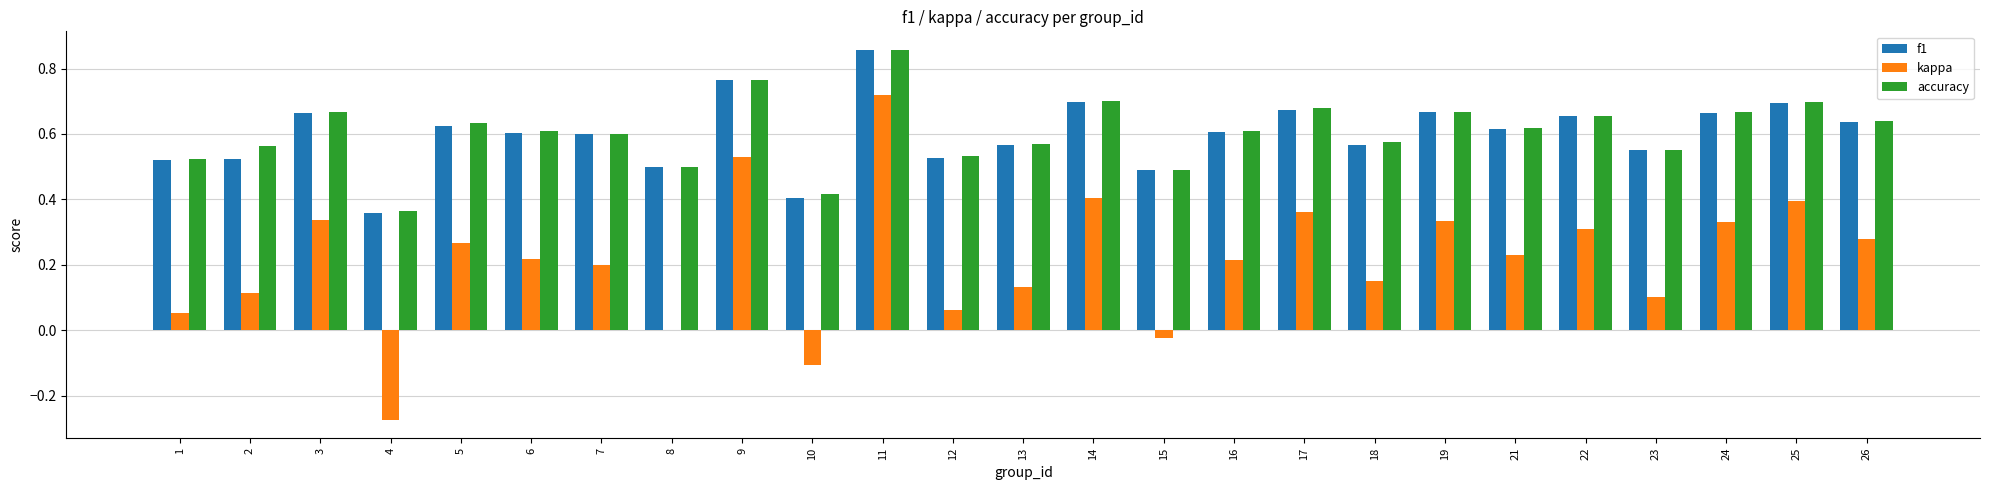

Which category has the highest value across all series?

11